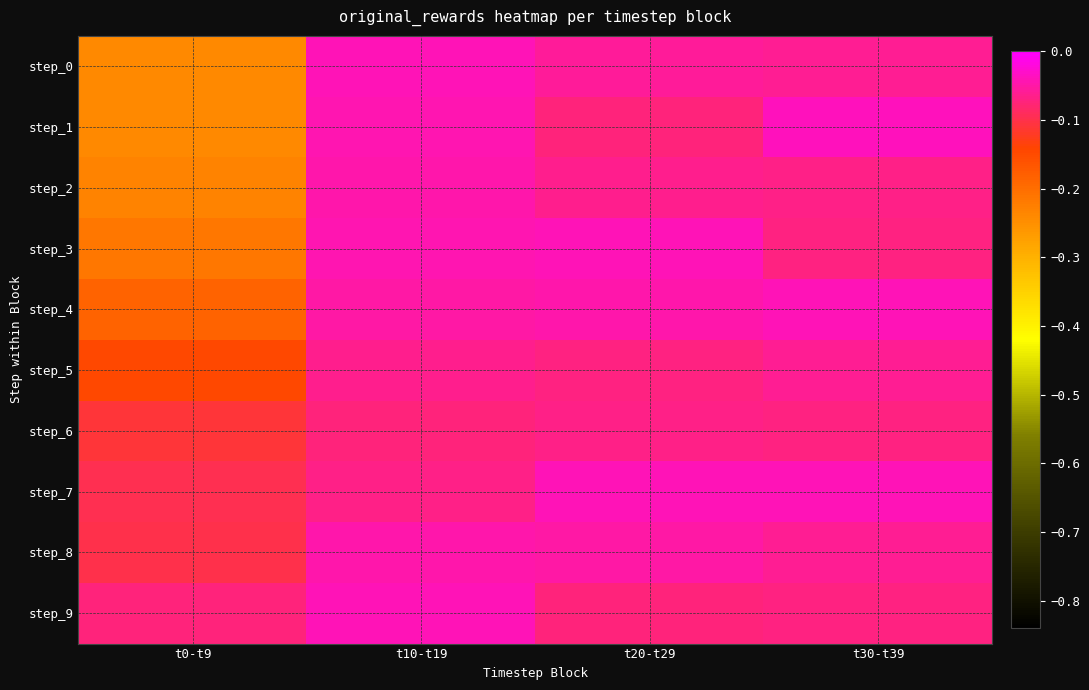

Rank the series by their maximum value, from lowest to highest.

step_6, step_5, step_8, step_2, step_3, step_7, step_0, step_4, step_9, step_1